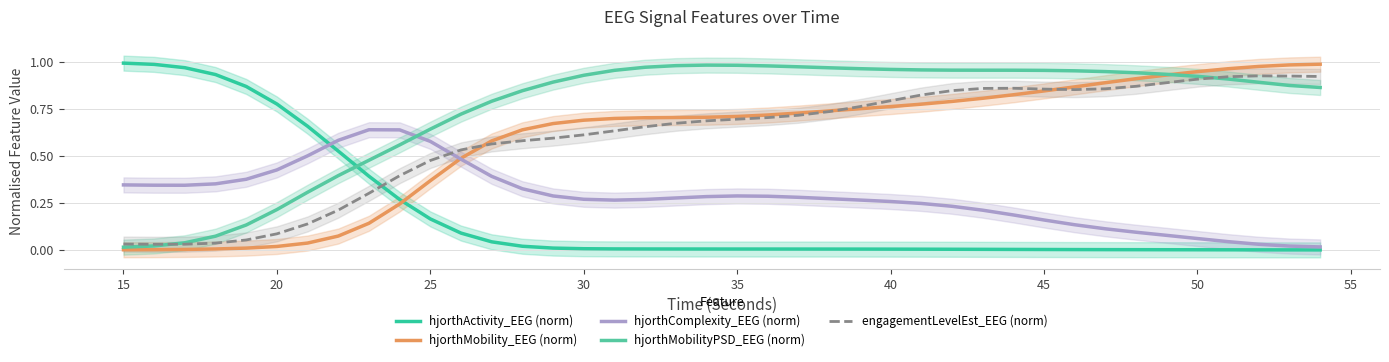

True or false: hjorthMobility_EEG (norm) and hjorthMobilityPSD_EEG (norm) cross at least once.

True